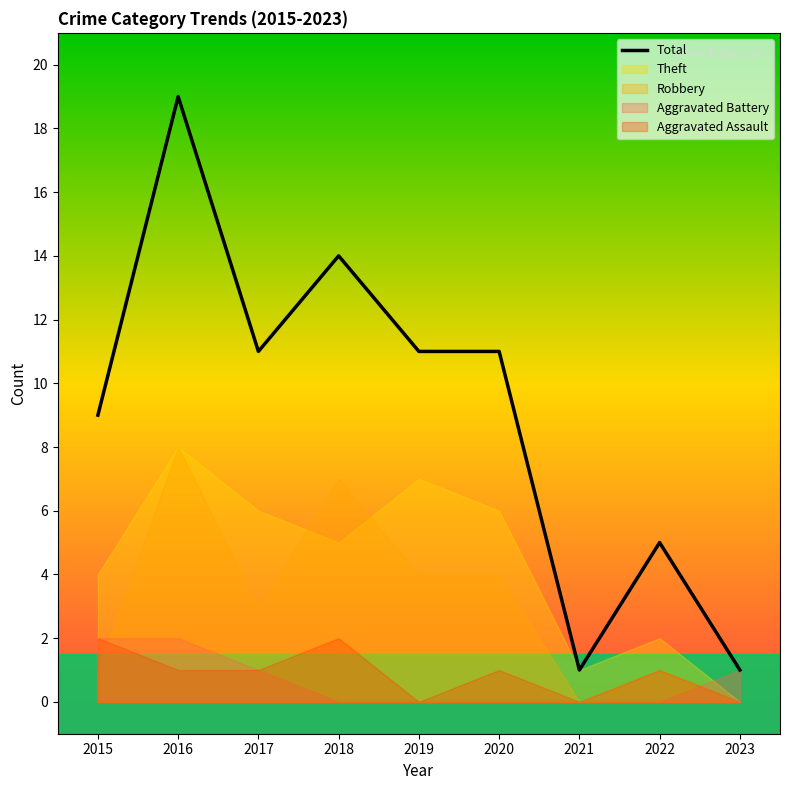

What is the value of the 5th point from the left?

11